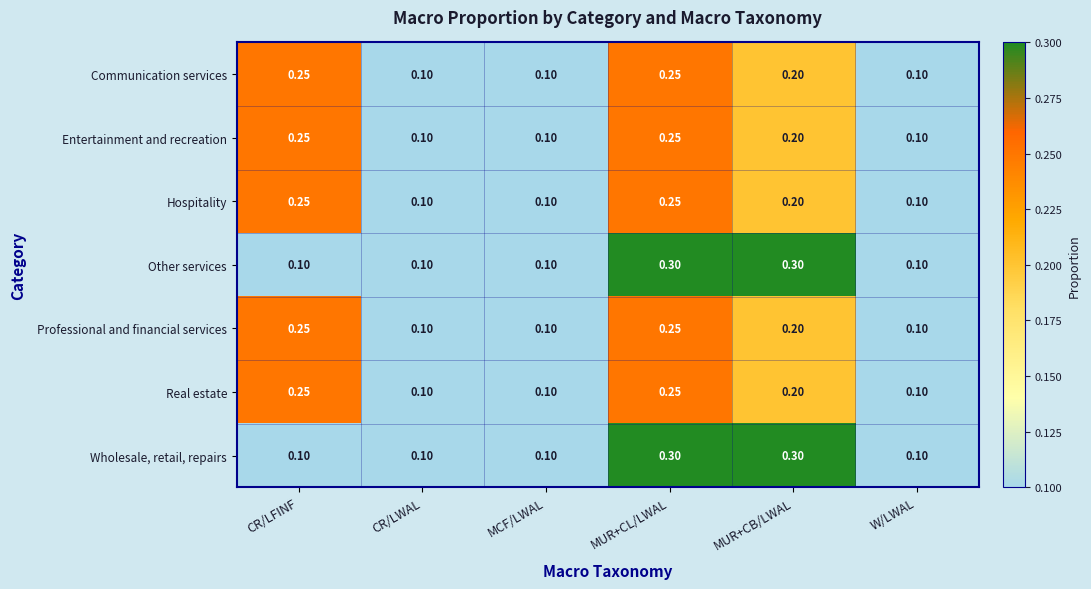

At which category is the sum across all series the highest?

MUR+CL/LWAL